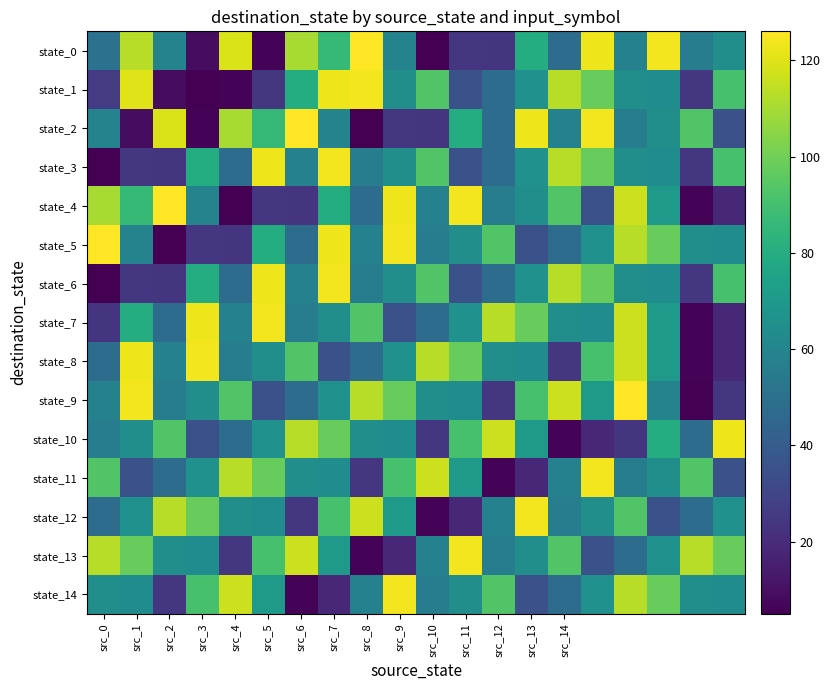

Reading left to right, what are all the values shown in this chart?

state_0: 50	113	59	9	119	6	110	86	126	59	5	24	23	80	48	123	58	124	56	65
state_1: 26	120	9	5	6	24	80	123	124	65	93	35	48	66	113	98	65	64	24	91
state_2: 59	9	119	6	110	86	126	59	5	24	23	80	48	123	58	124	56	65	93	35
state_3: 5	24	23	80	48	123	58	124	56	65	93	35	48	66	113	98	65	64	24	91
state_4: 110	86	126	59	5	24	23	80	48	123	58	124	56	65	93	35	117	70	6	19
state_5: 126	59	5	24	23	80	48	123	58	124	56	65	93	35	48	66	113	98	65	64
state_6: 5	24	23	80	48	123	58	124	56	65	93	35	48	66	113	98	65	64	24	91
state_7: 23	80	48	123	58	124	56	65	93	35	48	66	113	98	65	64	117	70	6	19
state_8: 48	123	58	124	56	65	93	35	48	66	113	98	65	64	24	91	117	70	6	19
state_9: 58	124	56	65	93	35	48	66	113	98	65	64	24	91	117	70	126	59	5	24
state_10: 56	65	93	35	48	66	113	98	65	64	24	91	117	70	6	19	23	80	48	123
state_11: 93	35	48	66	113	98	65	64	24	91	117	70	6	19	58	124	56	65	93	35
state_12: 48	66	113	98	65	64	24	91	117	70	6	19	58	124	56	65	93	35	48	66
state_13: 113	98	65	64	24	91	117	70	6	19	58	124	56	65	93	35	48	66	113	98
state_14: 65	64	24	91	117	70	6	19	58	124	56	65	93	35	48	66	113	98	65	64